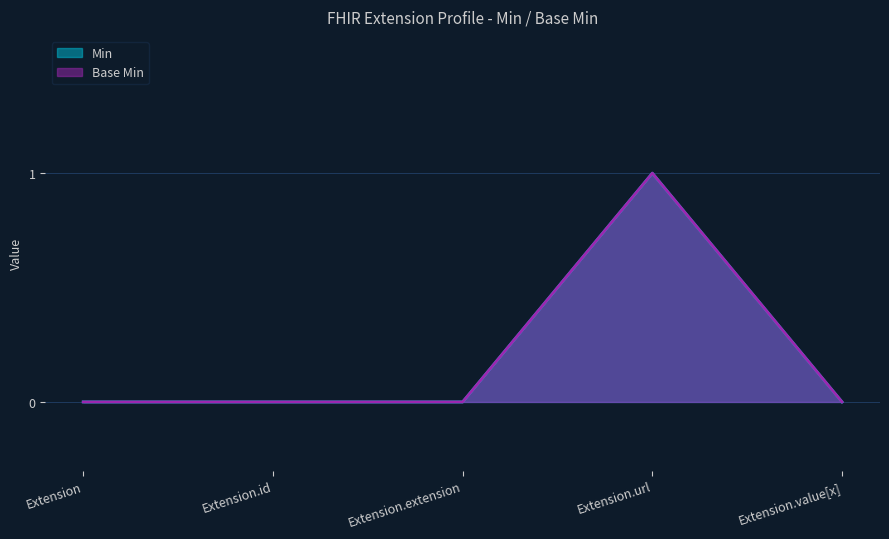

What is the difference between the maximum and minimum values in the Base Min series?

1